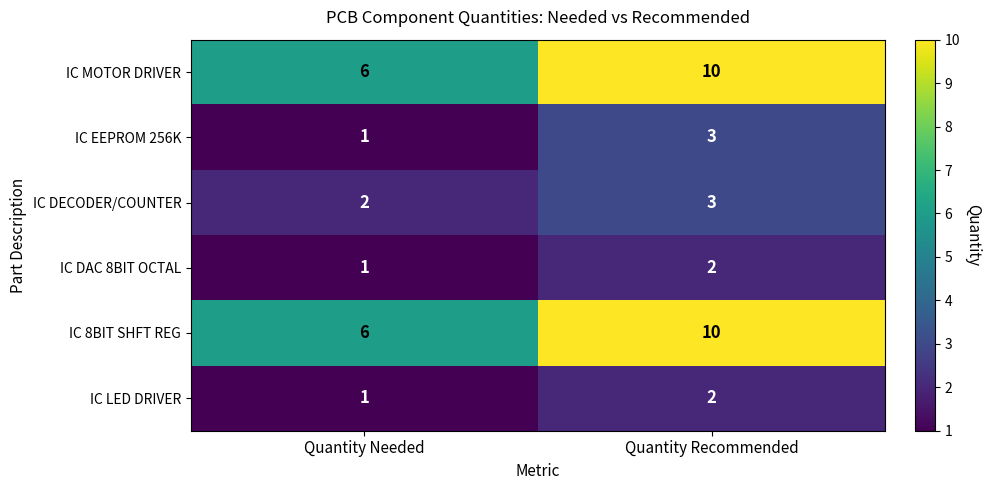

Reading left to right, extract all data points from this chart.

IC MOTOR DRIVER: 6	10
IC EEPROM 256K: 1	3
IC DECODER/COUNTER: 2	3
IC DAC 8BIT OCTAL: 1	2
IC 8BIT SHFT REG: 6	10
IC LED DRIVER: 1	2